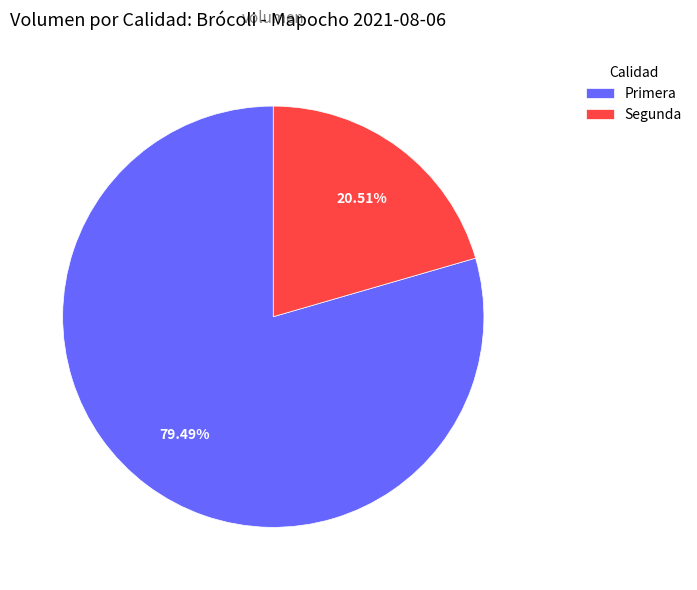

What portion of the pie excludes Primera?

20.5%